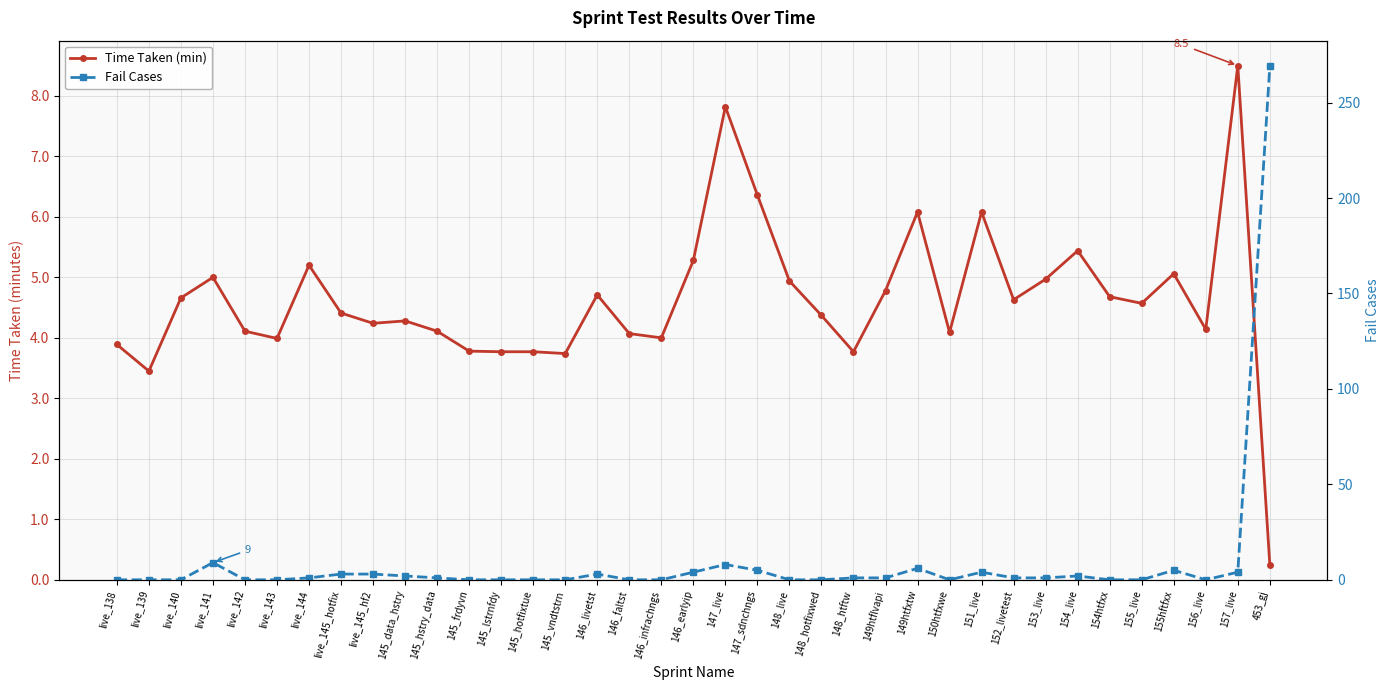

What is the lowest value of the Time Taken (min) series?

0.2